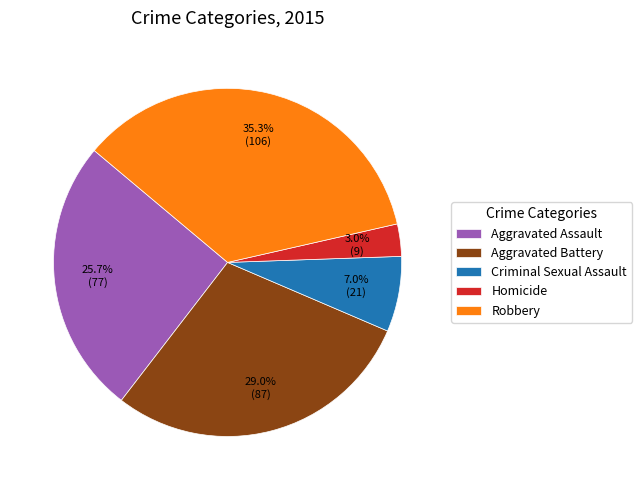

To the nearest percent, what portion does Homicide represent?

3%